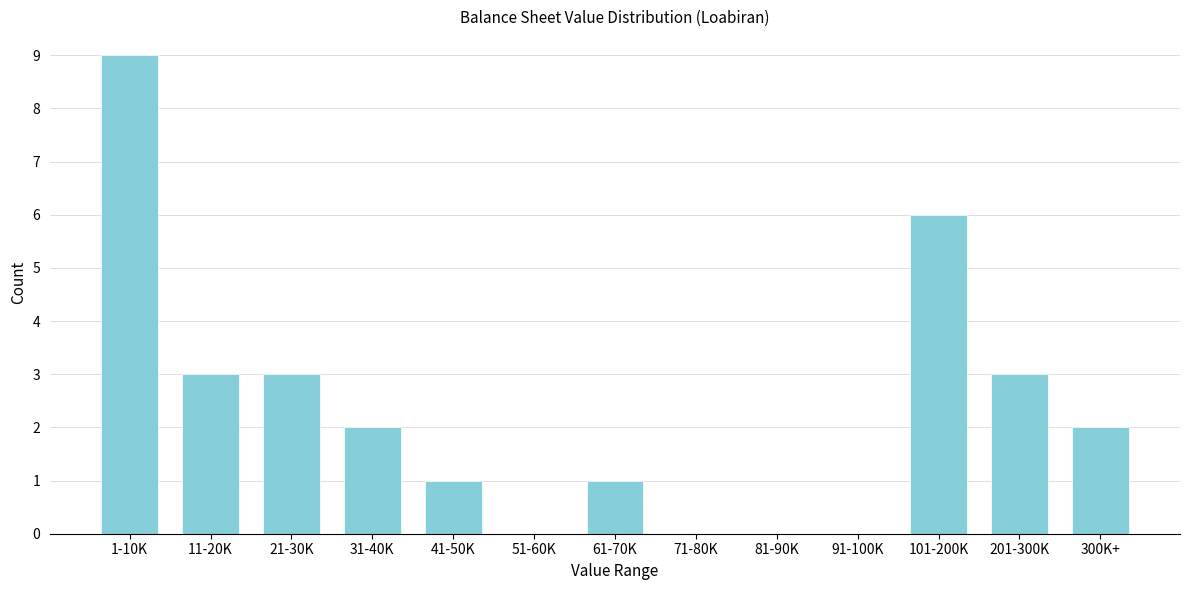

Reading right to left, transcribe all the data shown in this chart.

300K+=2	201-300K=3	101-200K=6	91-100K=0	81-90K=0	71-80K=0	61-70K=1	51-60K=0	41-50K=1	31-40K=2	21-30K=3	11-20K=3	1-10K=9